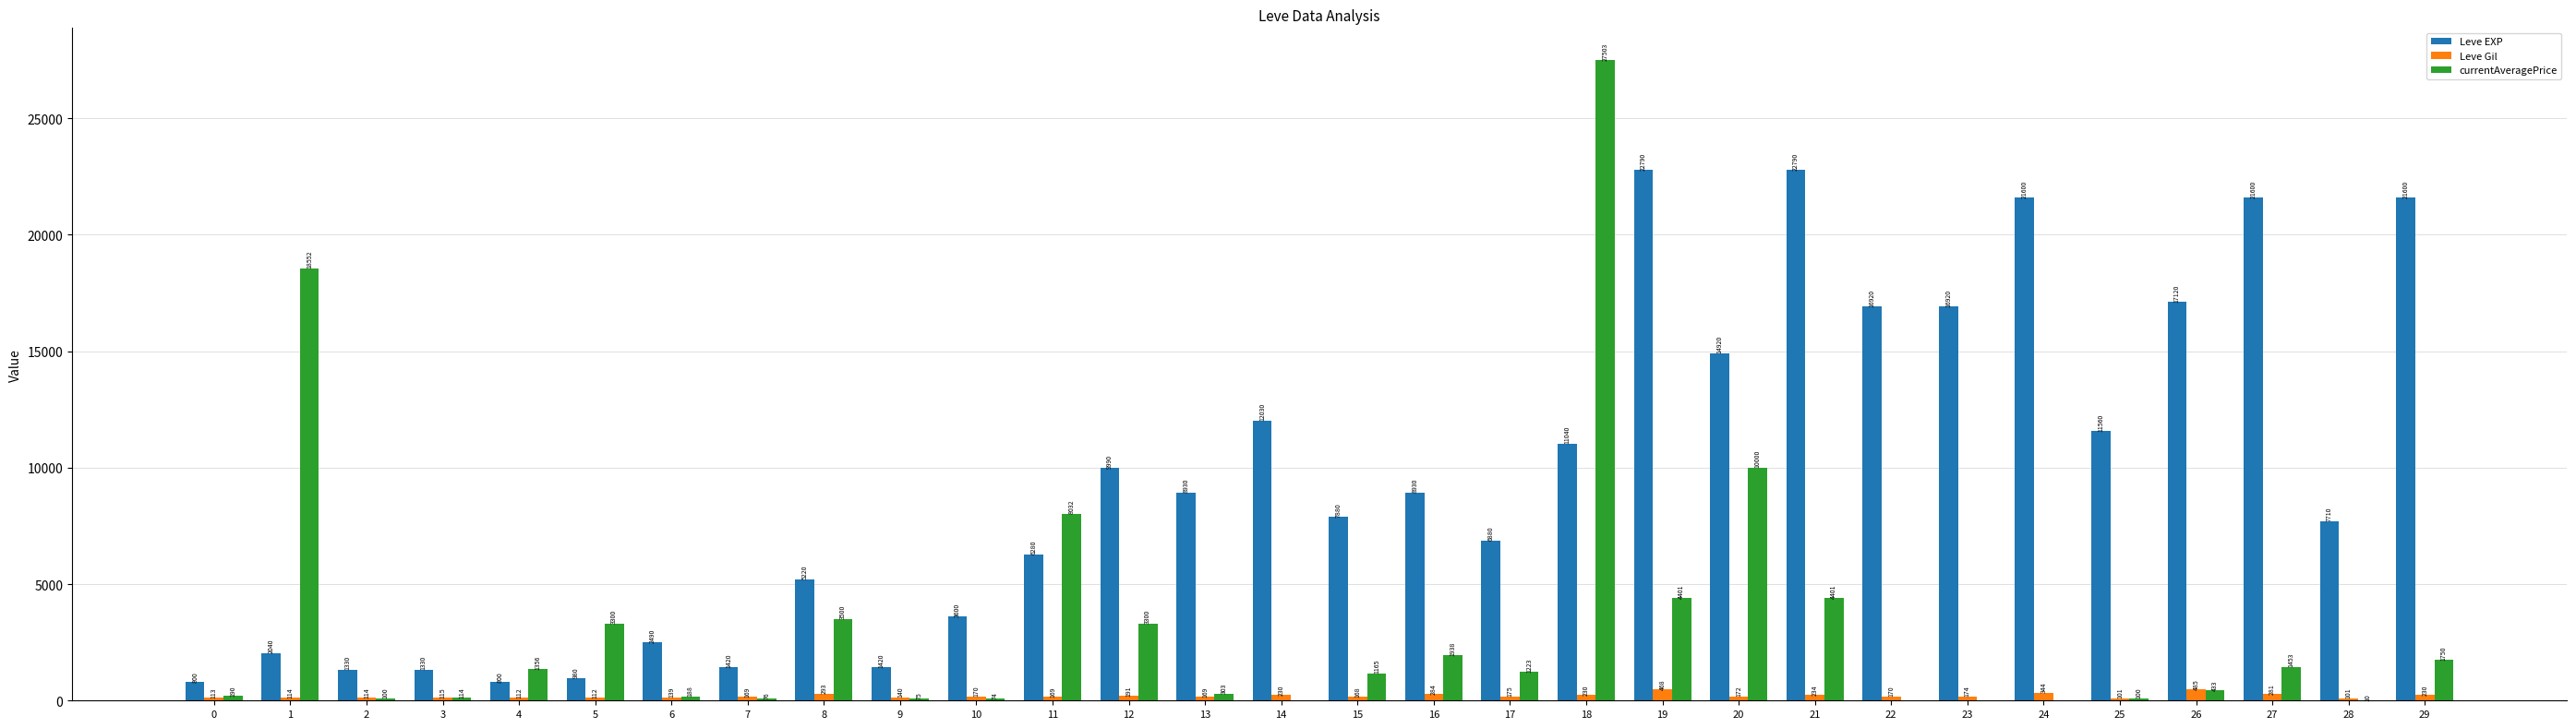

Are the bars horizontal?

No